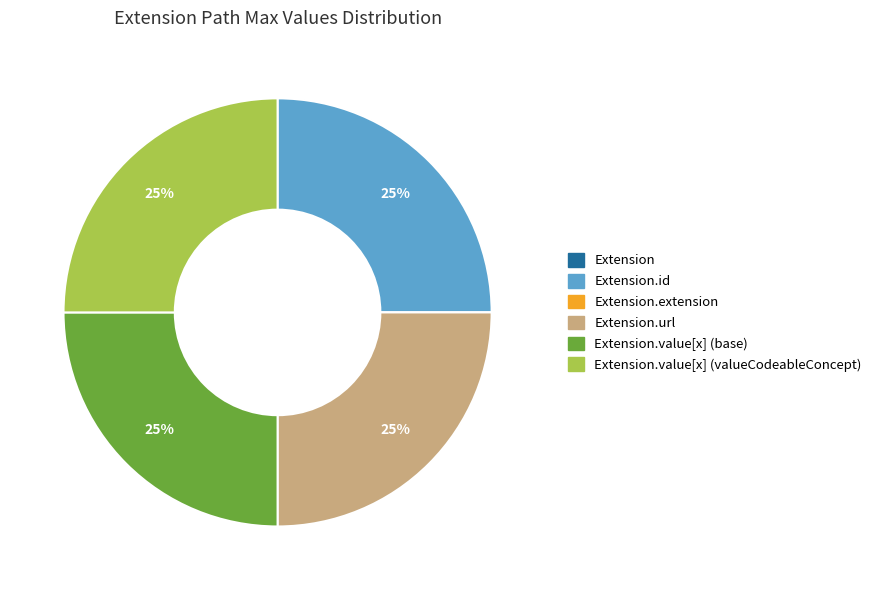

To the nearest percent, what is the average slice percentage?

17%